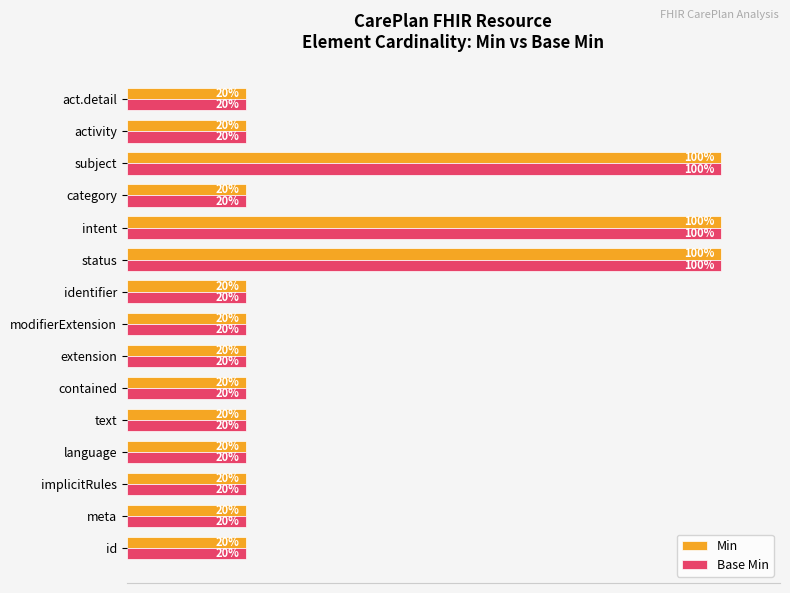

What is the smallest value displayed?

20